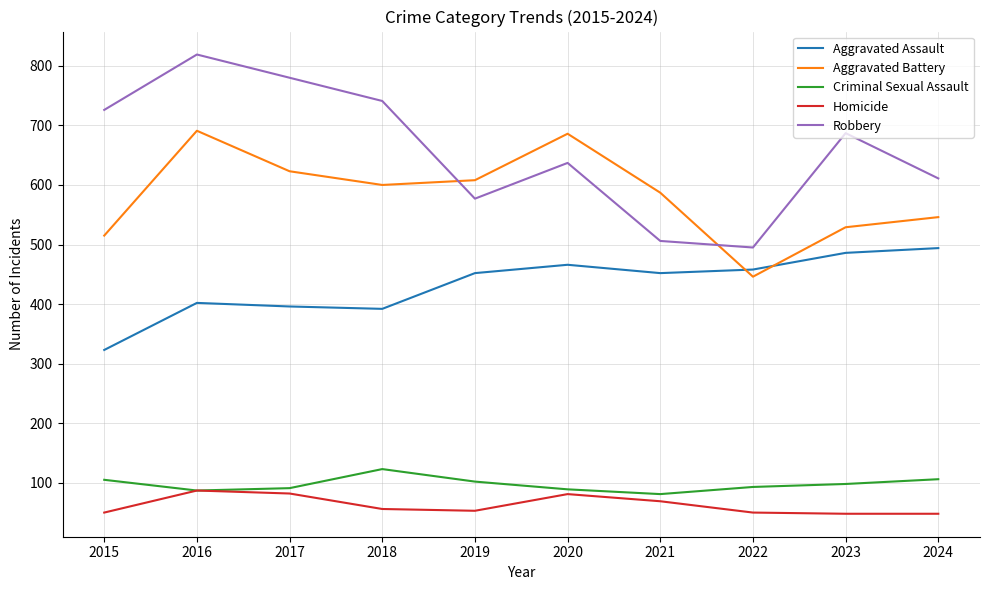

Which series changed the most between 2016 and 2019?

Robbery